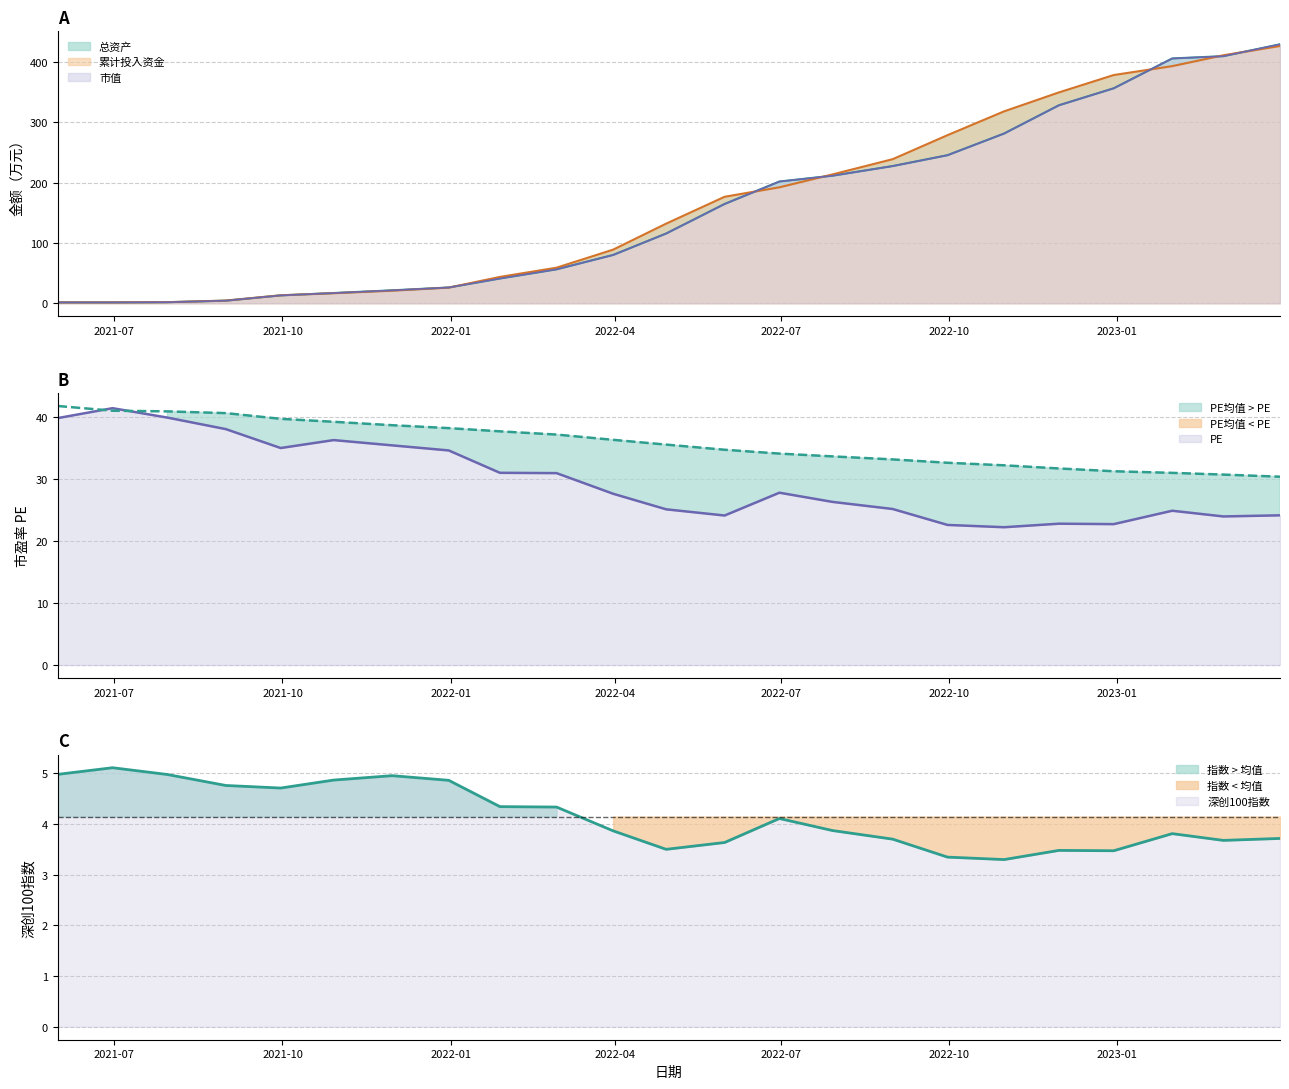

What is the difference between the 市值 values at 2021-08-31 and 2022-01-28?

36.7